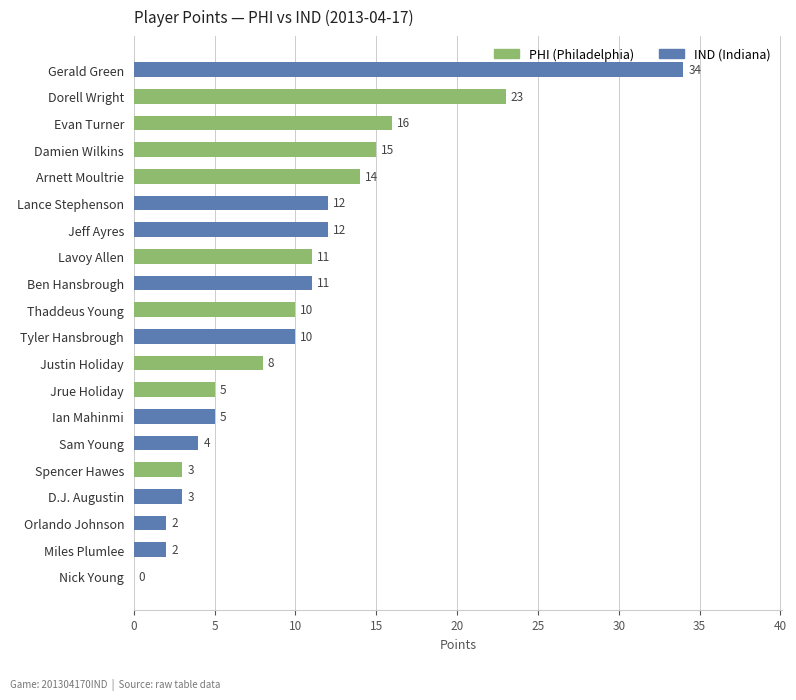

What is the sum of the values at Tyler Hansbrough and Ben Hansbrough?

21